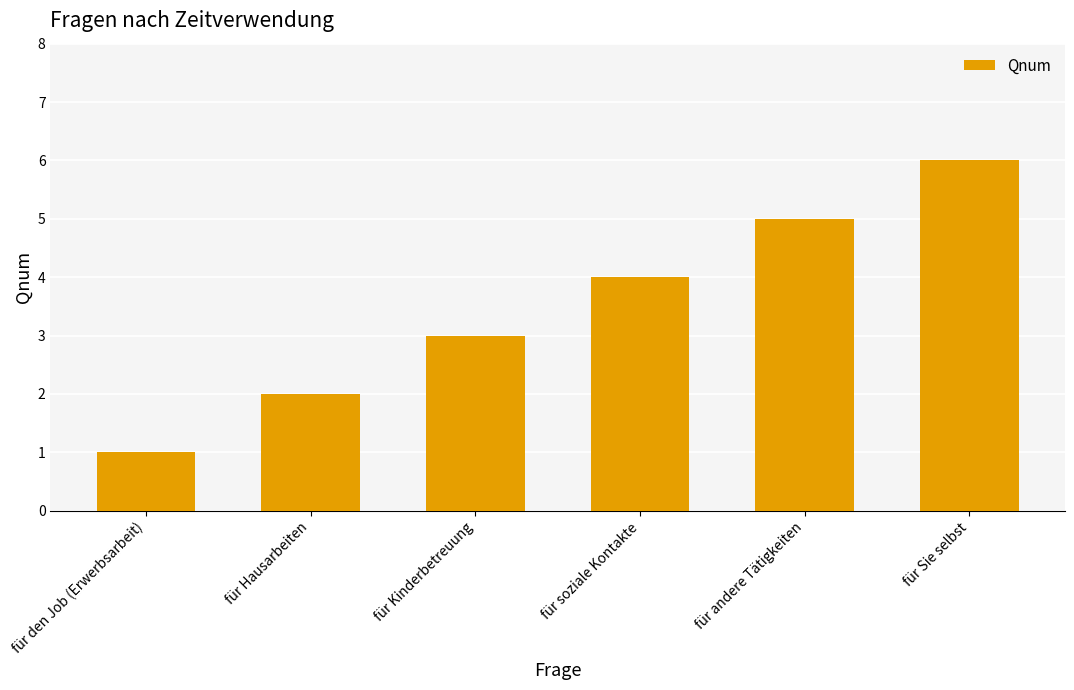

What is the smallest value displayed?

1